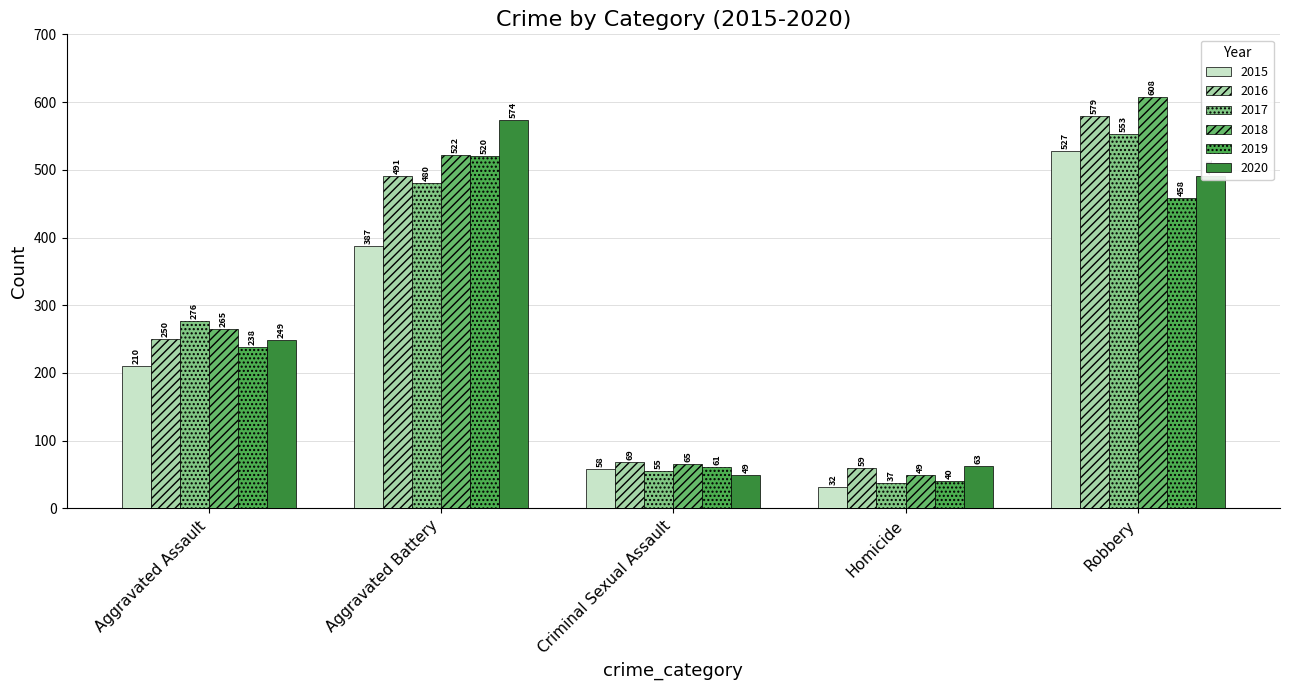

What is the label of the 1st bar from the right?

Robbery